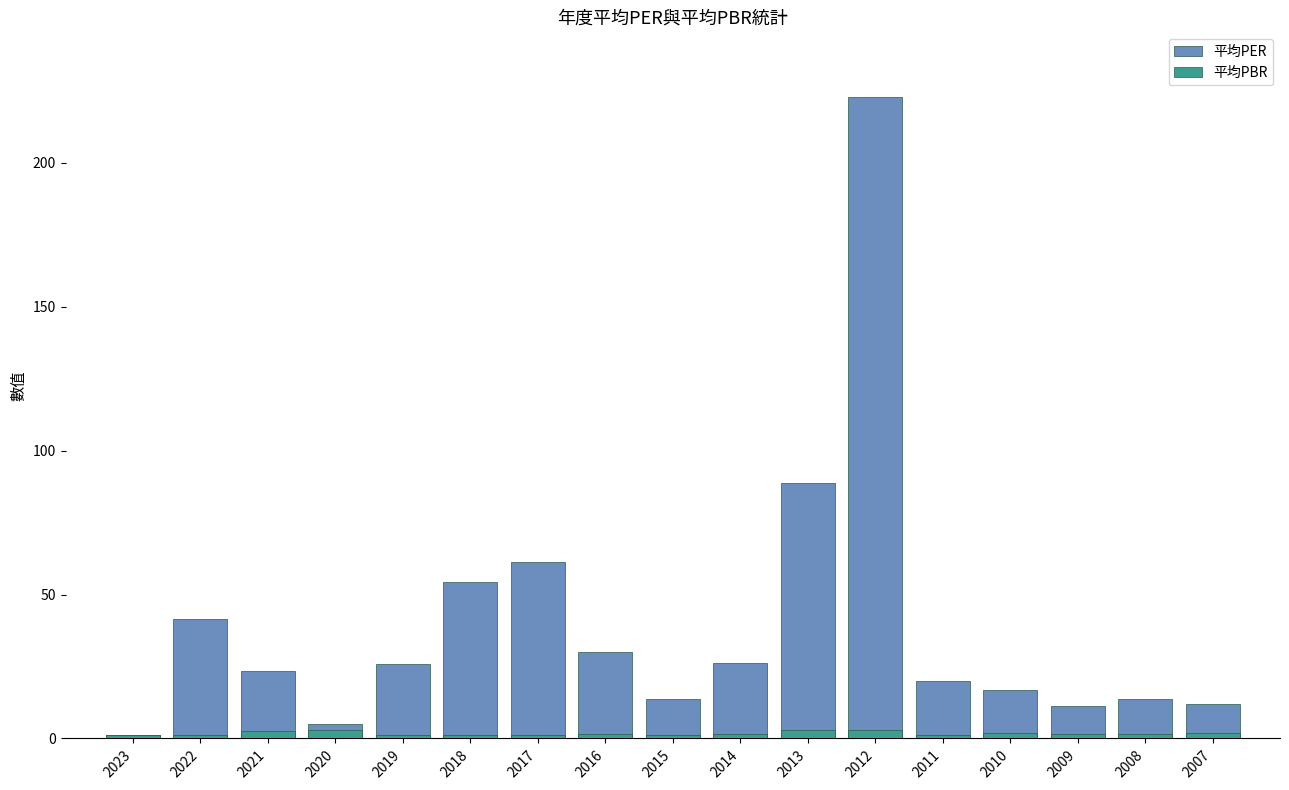

What is the sum of the 平均PER values at 2012 and 2016?

253.2